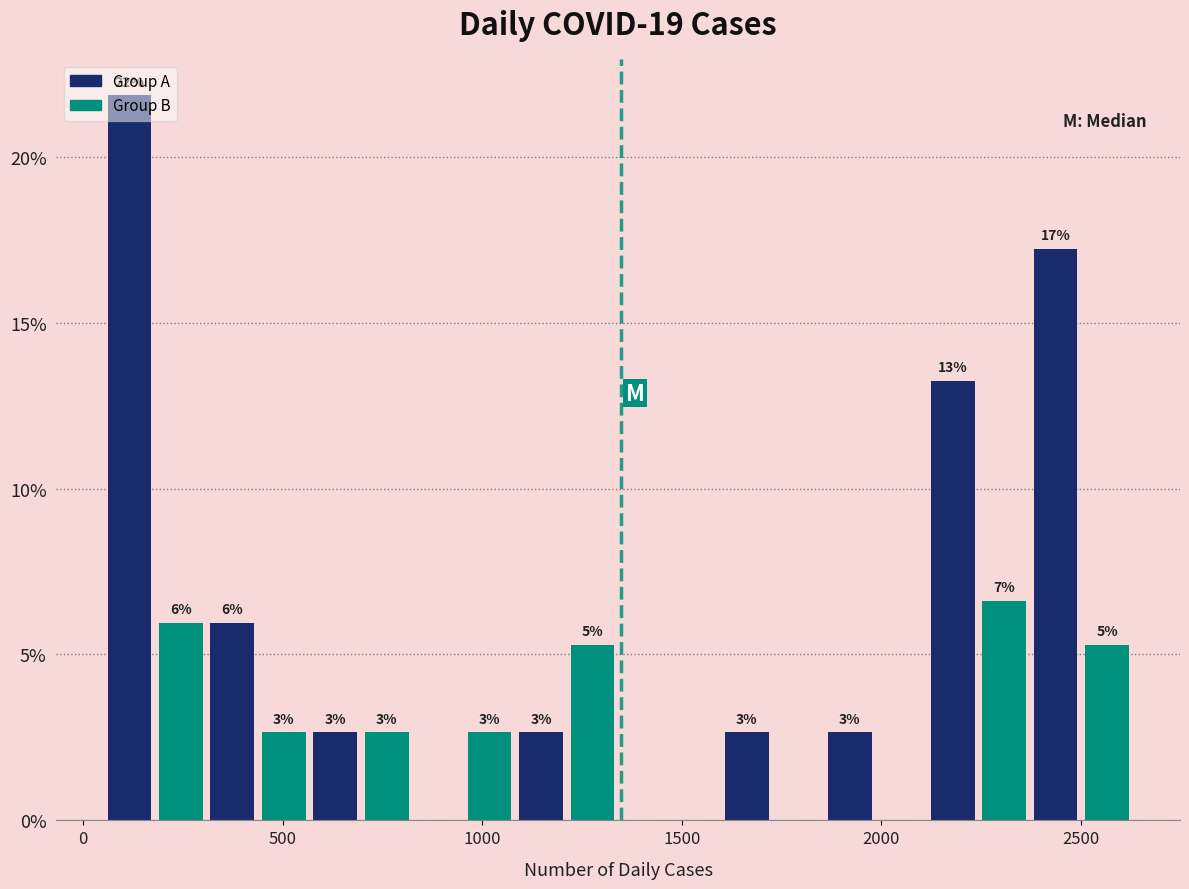

Read against the x-axis, roughly where is the centre of the tallest bar?

100